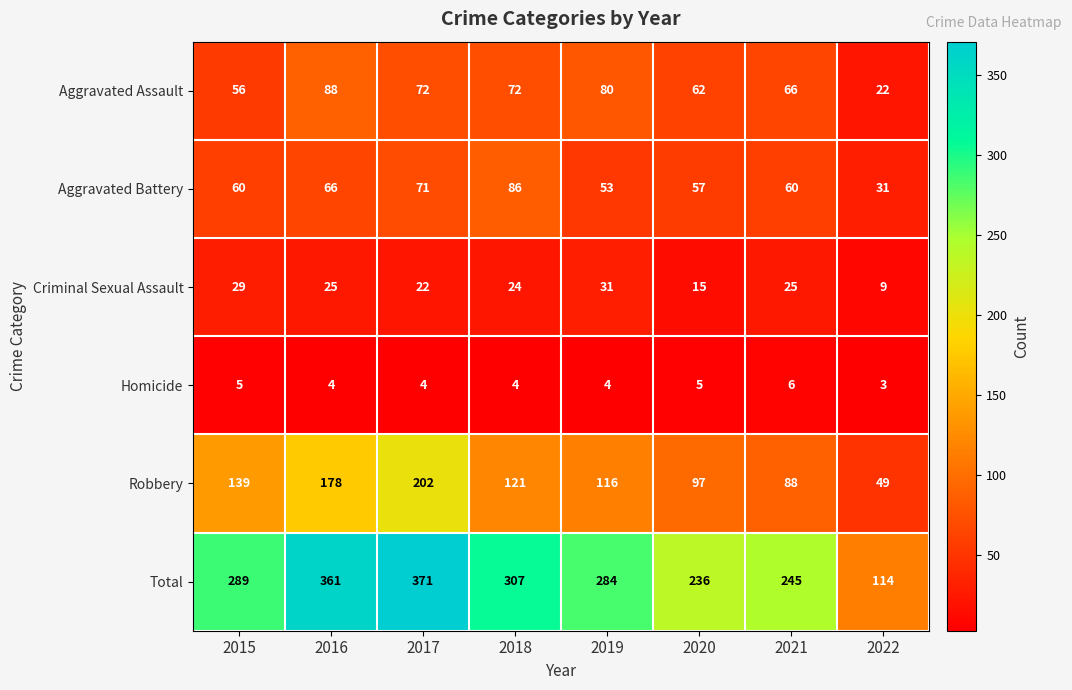

What is the average value of the Homicide series?

4